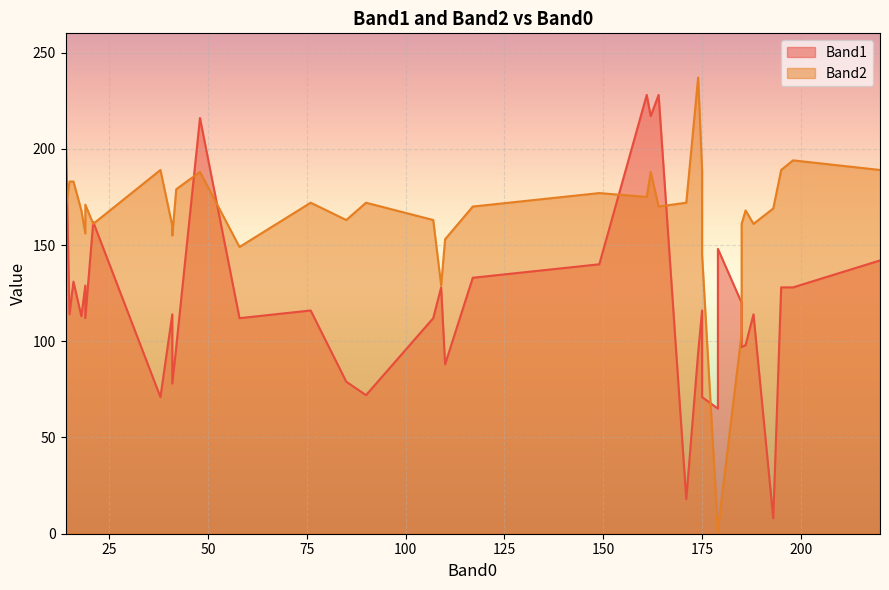

How many intersections are there between Band2 and Band1?

17